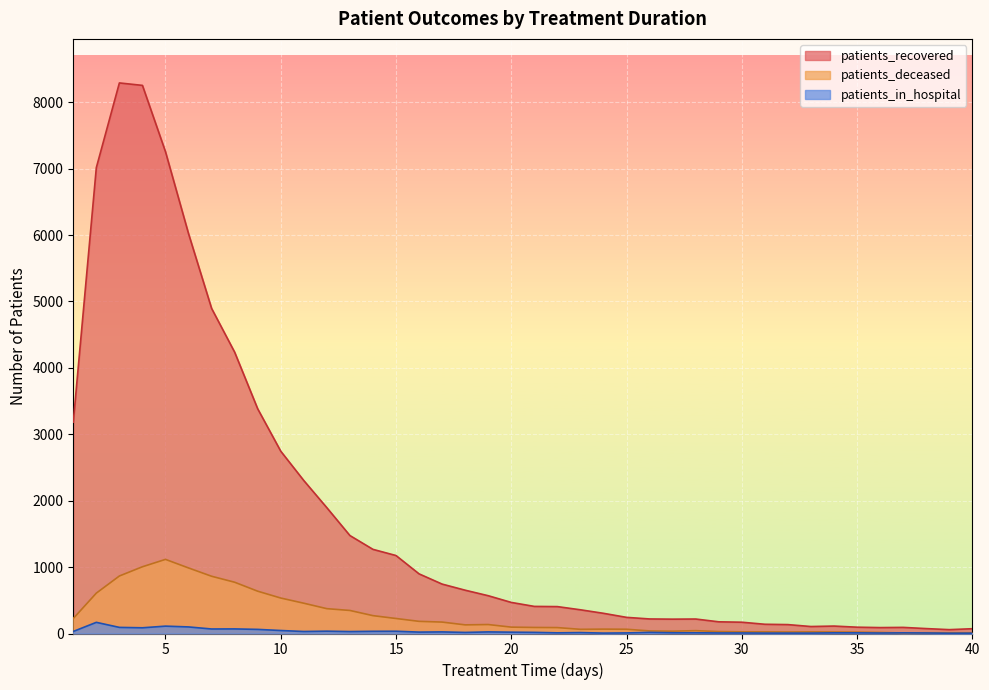

Count the number of data series in this chart.

3